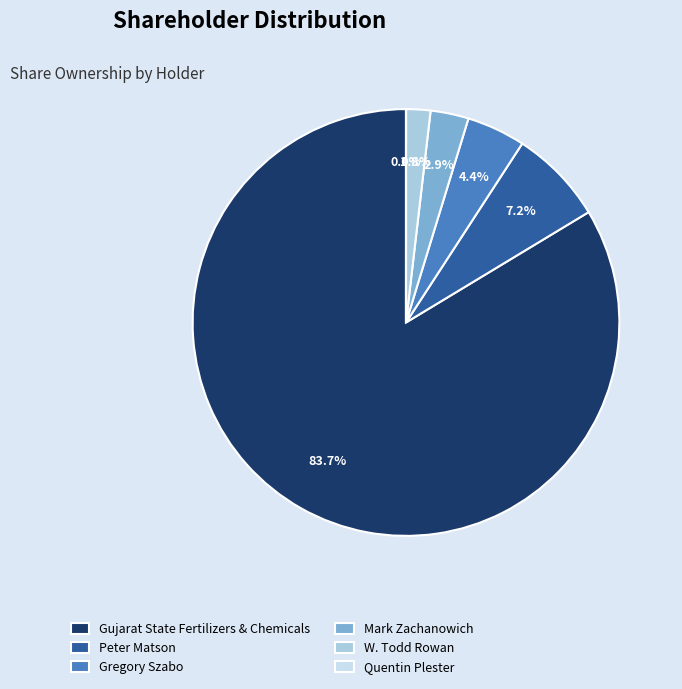

True or false: Mark Zachanowich accounts for 3% of the total.

True